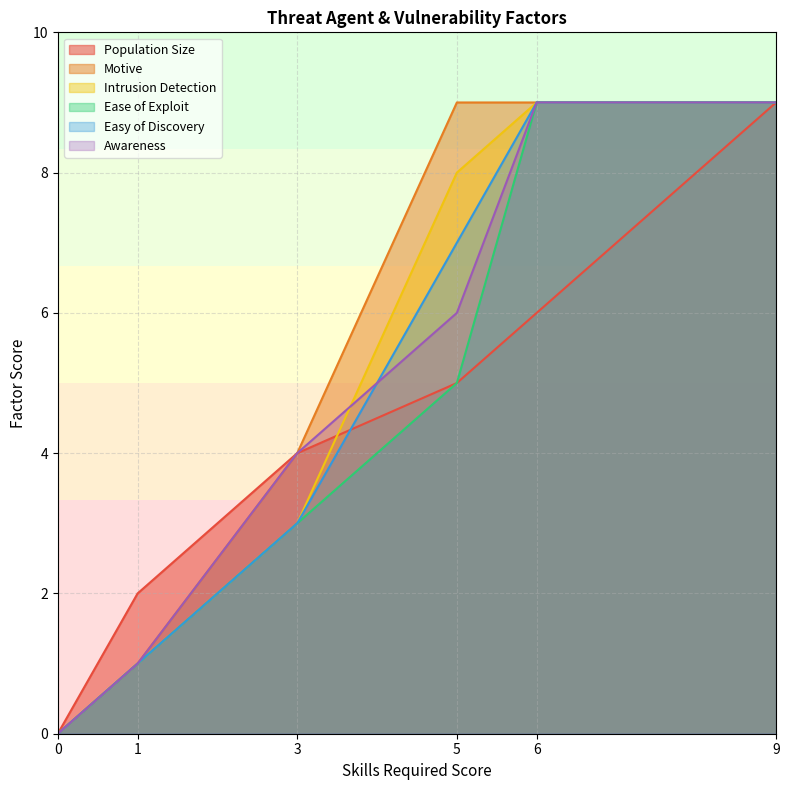

Reading left to right, transcribe all the data shown in this chart.

Population Size: 0	2	4	5	6	9
Motive: 0	1	4	9	9	9
Intrusion Detection: 0	1	3	8	9	9
Ease of Exploit: 0	1	3	5	9	9
Easy of Discovery: 0	1	3	7	9	9
Awareness: 0	1	4	6	9	9